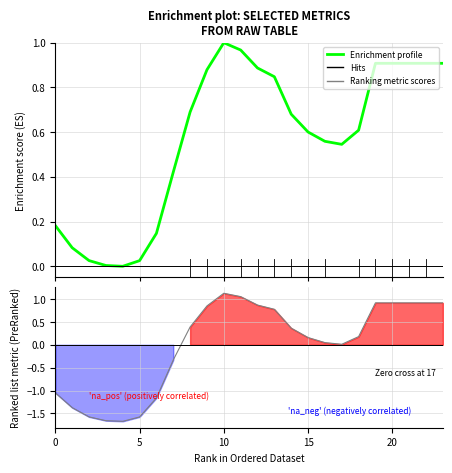

Reading left to right, transcribe all the data shown in this chart.

Enrichment profile: 0.2	0.1	0.0	0.0	0.0	0.0	0.1	0.4	0.7	0.9	1.0	1.0	0.9	0.8	0.7	0.6	0.6	0.5	0.6	0.9	0.9	0.9	0.9	0.9
Ranking metric scores: -1.1	-1.4	-1.6	-1.7	-1.7	-1.6	-1.2	-0.3	0.4	0.9	1.1	1.1	0.9	0.8	0.4	0.2	0.0	0.0	0.2	0.9	0.9	0.9	0.9	0.9